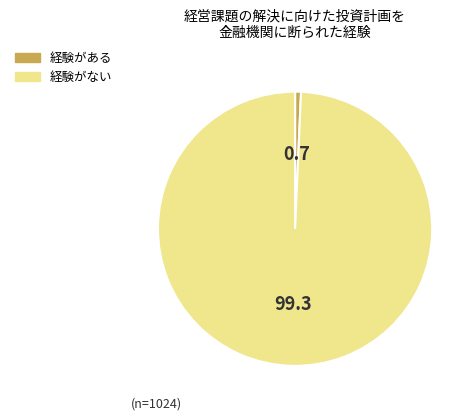

Is it true that 経験がない is 88% of the pie?

False